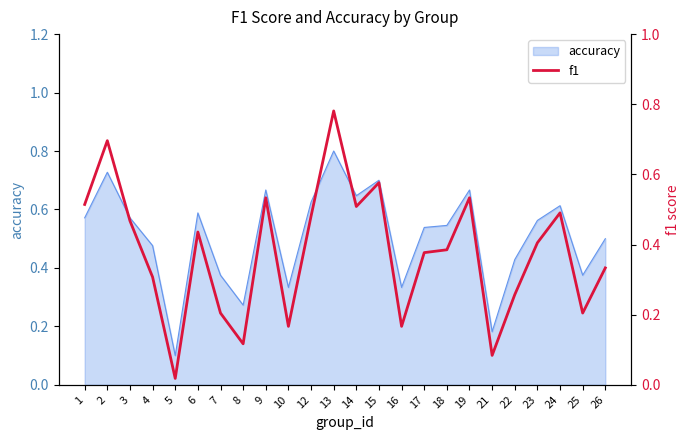

True or false: accuracy has a value of 0.2 at 16.

False